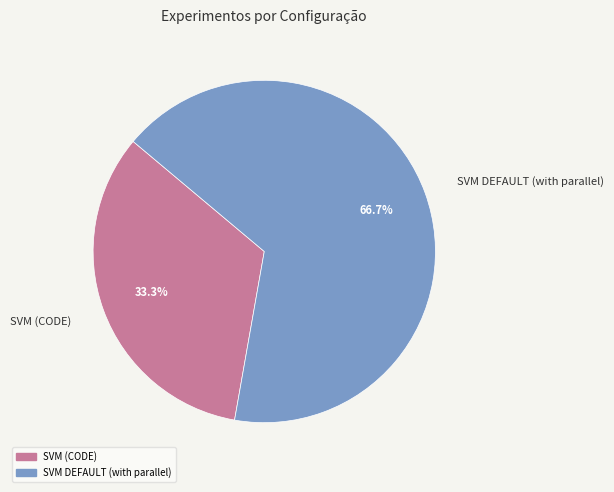

True or false: SVM DEFAULT (with parallel) accounts for 55% of the total.

False